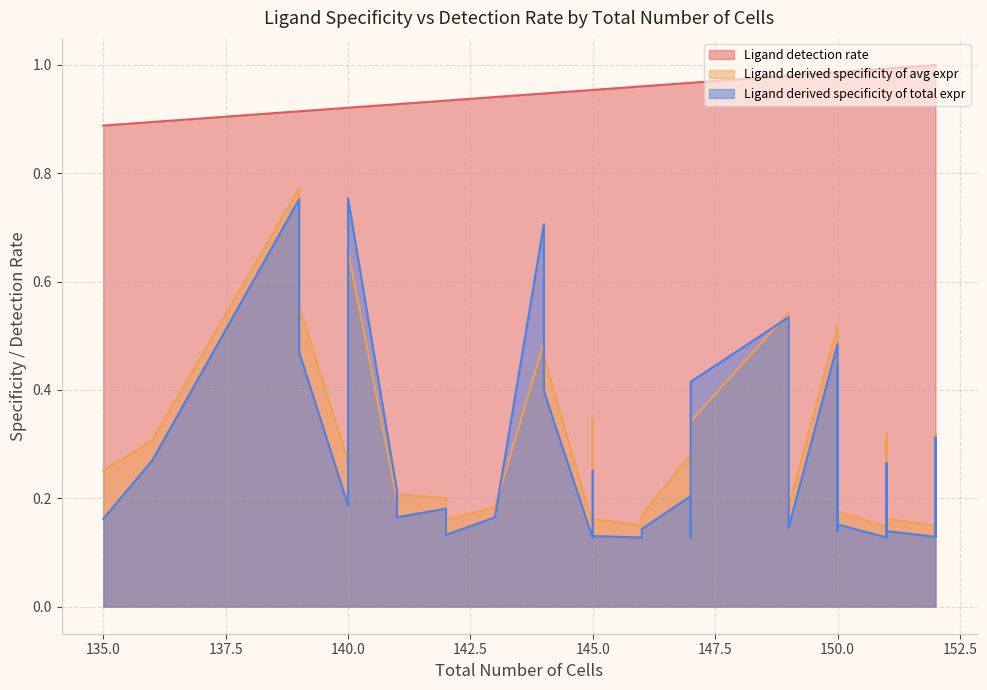

Which category has the lowest value across all series?

145